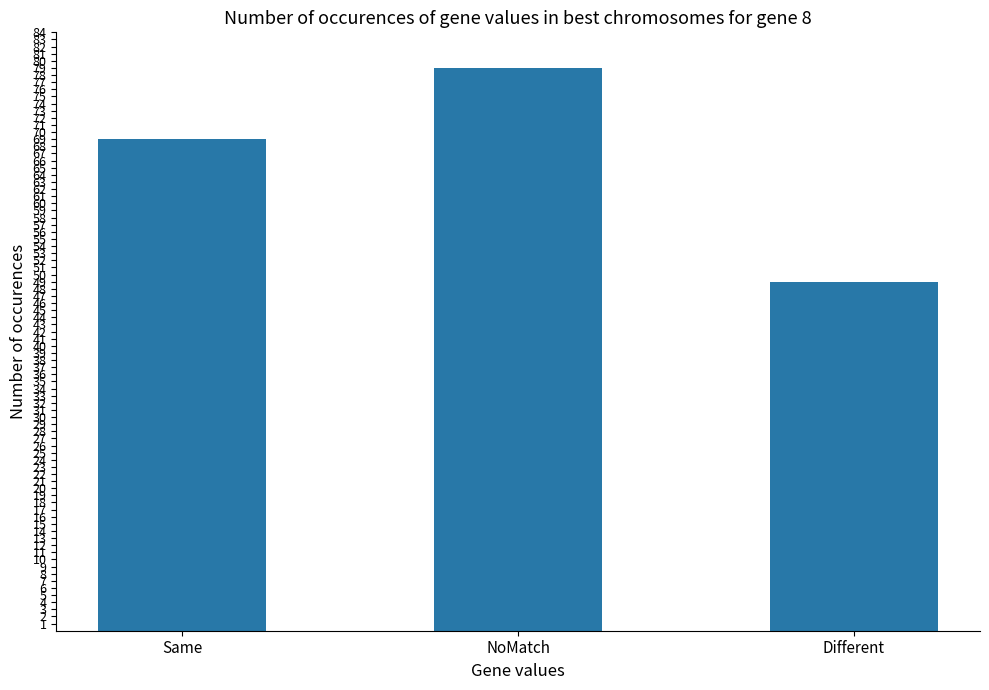

Reading right to left, list all the values displayed in this chart.

Different=49	NoMatch=79	Same=69